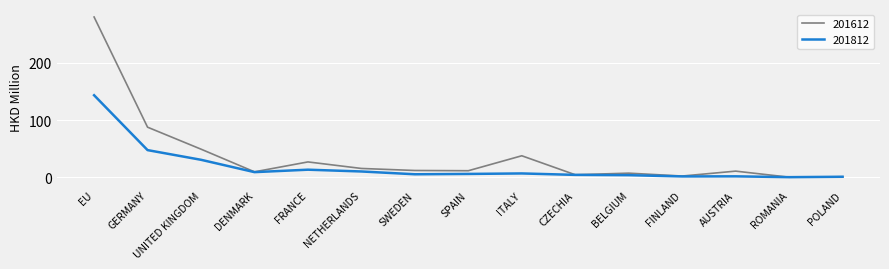

The 201612 series shows 279.9 at EU. True or false?

True